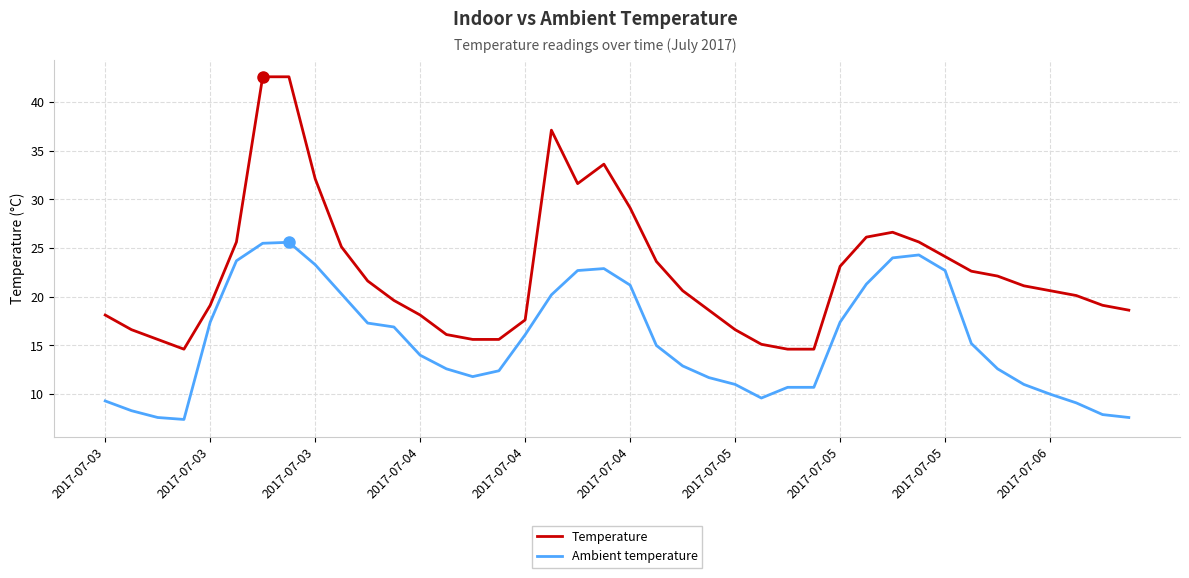

Which series has the largest total across all categories?

Temperature